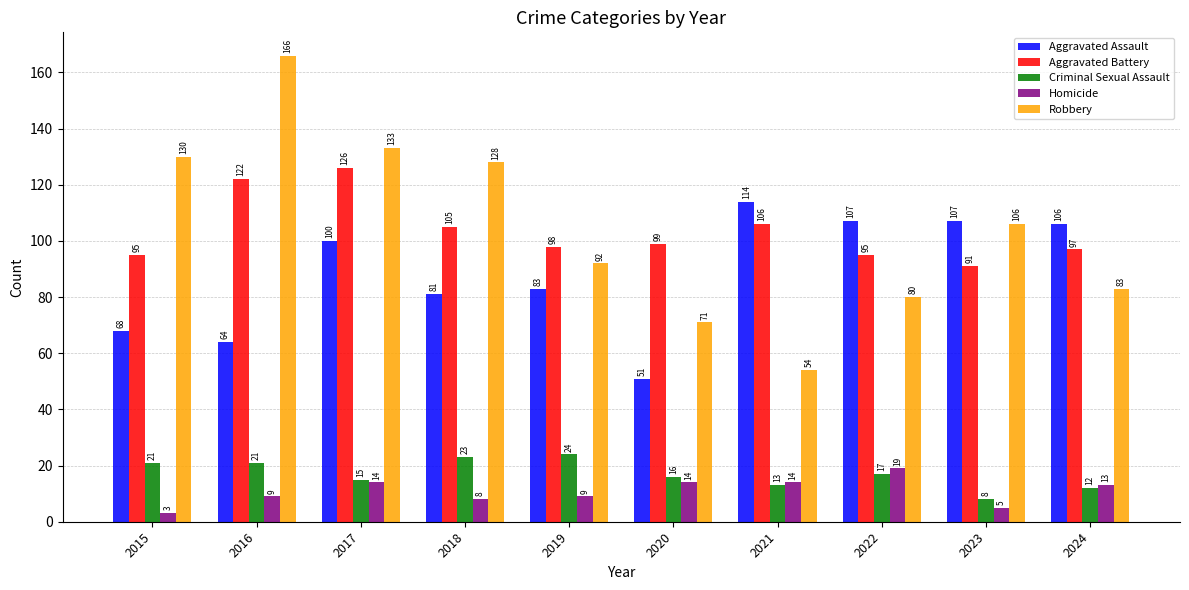

What is the value of the Homicide bar at the 9th from the left?

5